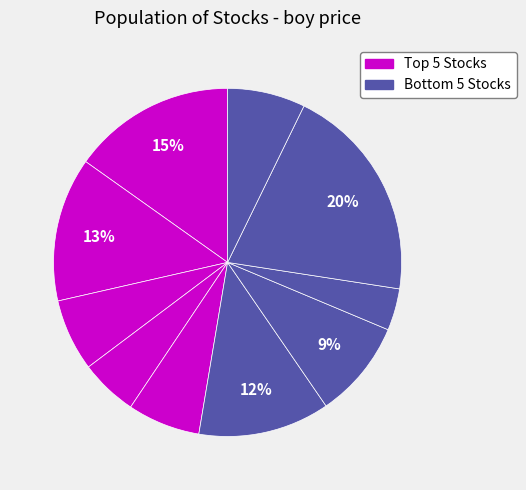

How many slices are in this pie chart?

10